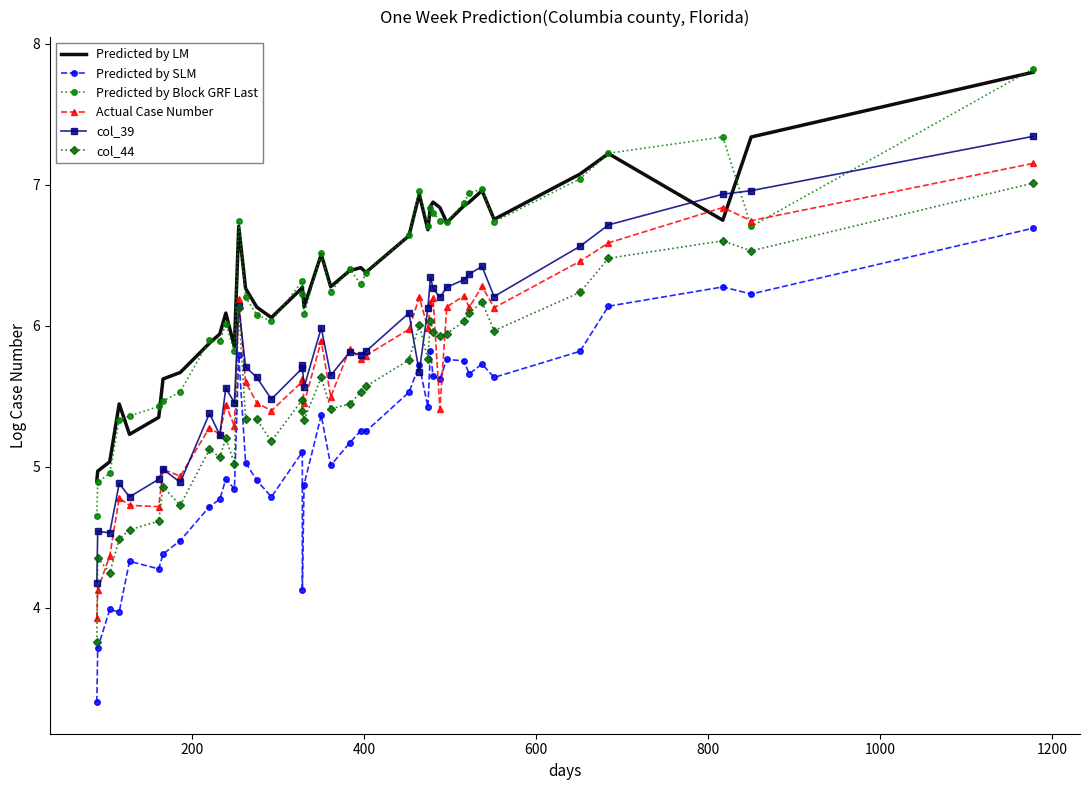

Rank the series by their maximum value, from highest to lowest.

Predicted by Block GRF Last, Predicted by LM, col_39, Actual Case Number, col_44, Predicted by SLM